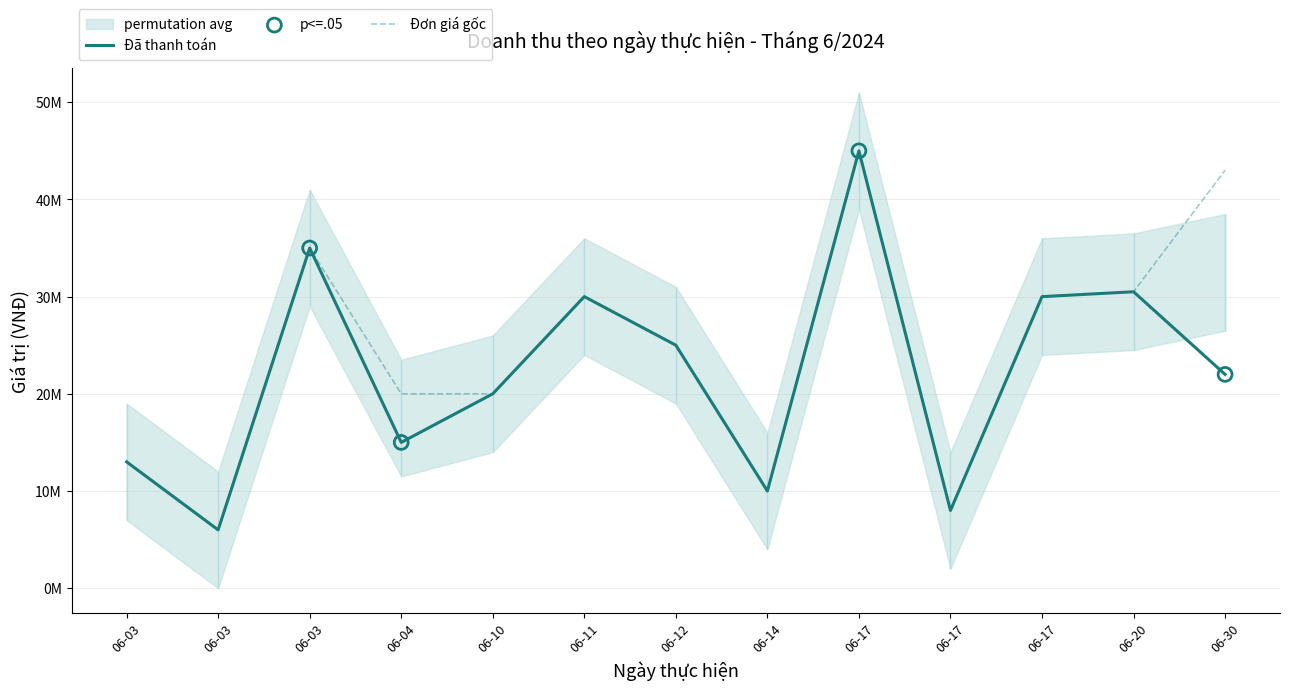

Which series contains the highest Y value?

Đã thanh toán